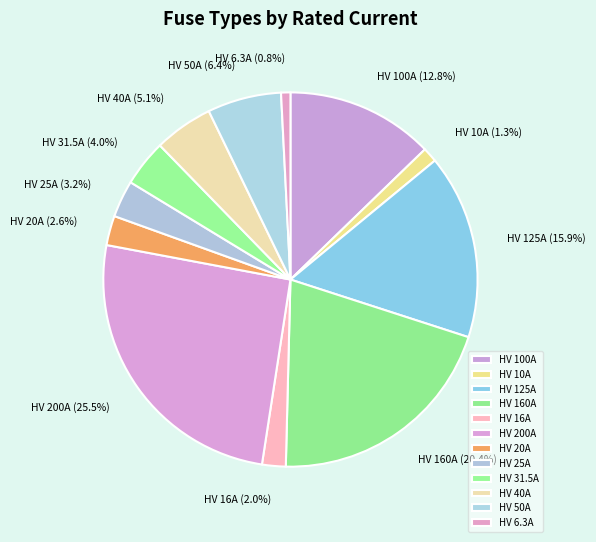

Does any single category account for the majority?

No